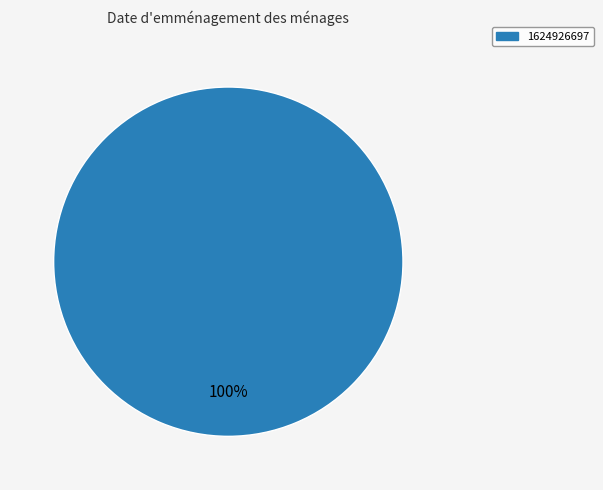

How many segments does this pie chart have?

1